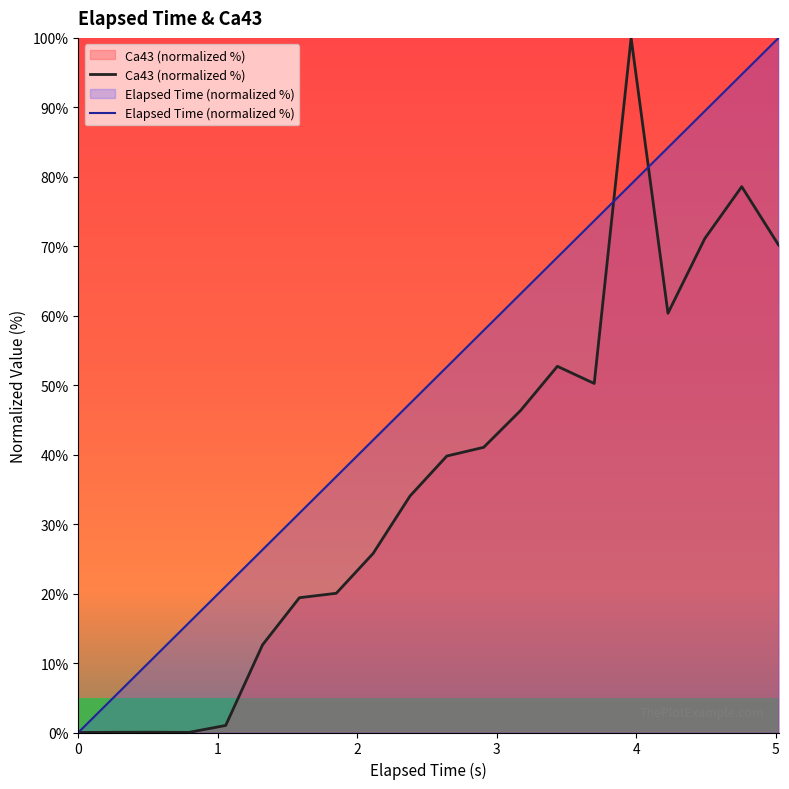

At how many categories does at least one series exceed 45?

11